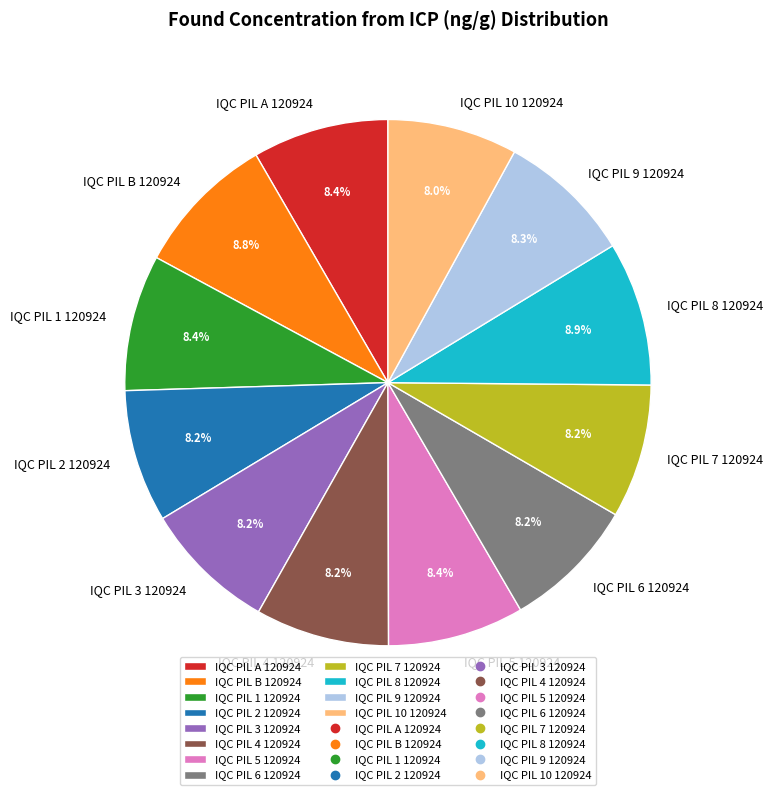

Does IQC PIL 1 120924 account for over 50% of the chart?

No